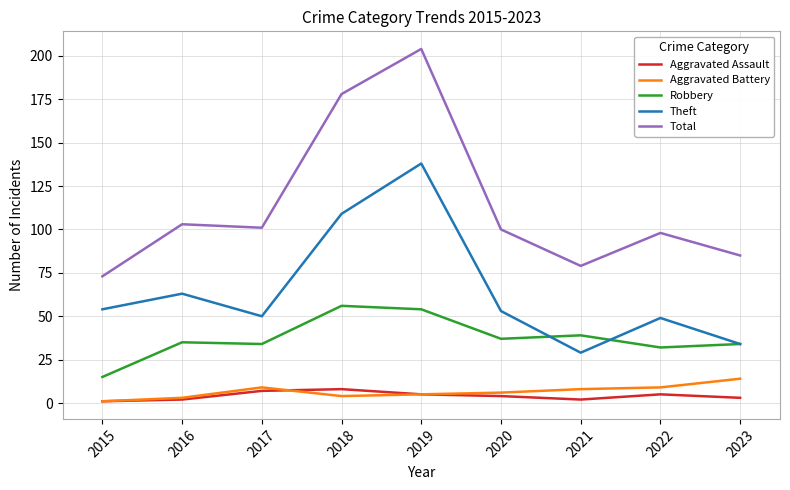

What is the total value across all series at 2017?

201